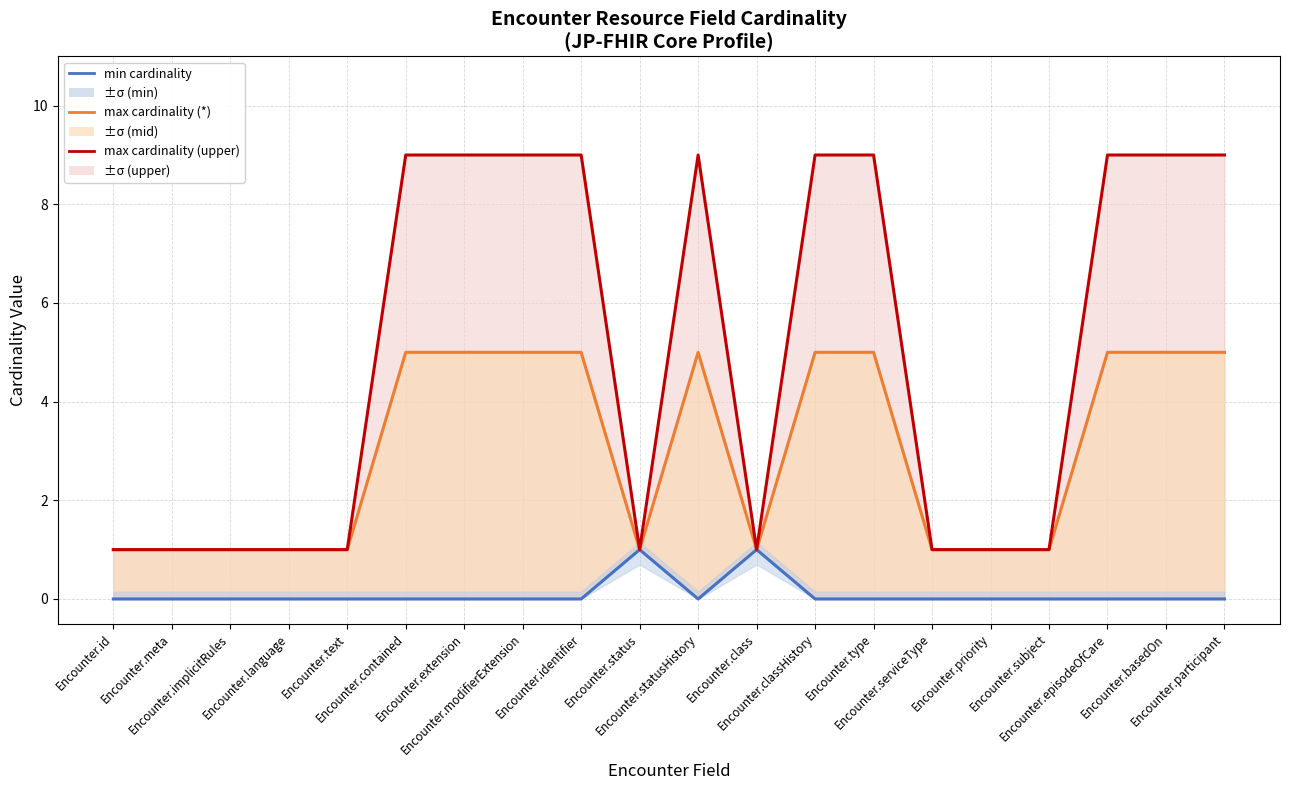

Reading right to left, transcribe all the data shown in this chart.

min cardinality: 0	0	0	0	0	0	0	0	1	0	1	0	0	0	0	0	0	0	0	0
max cardinality (*): 5	5	5	1	1	1	5	5	1	5	1	5	5	5	5	1	1	1	1	1
max cardinality (upper): 9	9	9	1	1	1	9	9	1	9	1	9	9	9	9	1	1	1	1	1